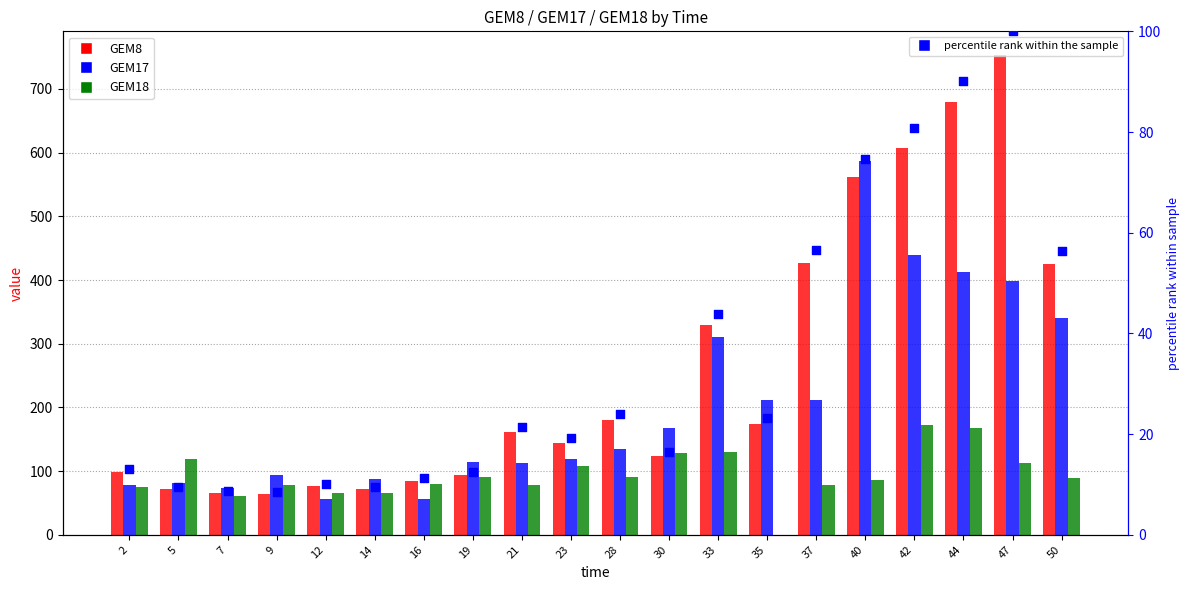

Which series has the largest total across all categories?

GEM8